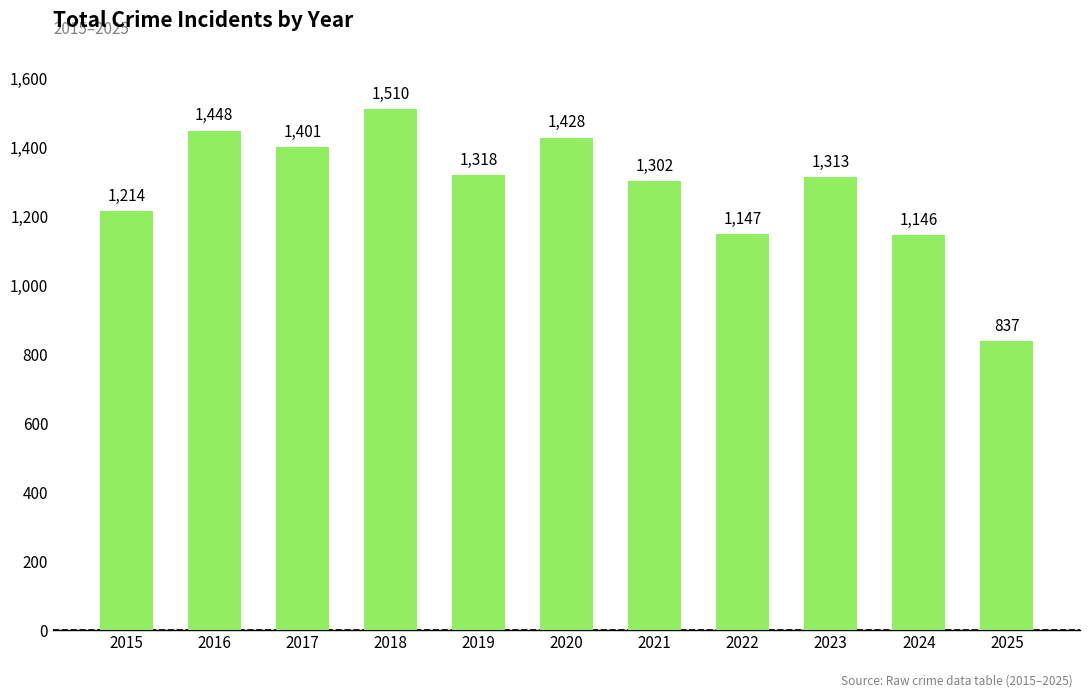

At which label does the data first exceed 1313?

2016